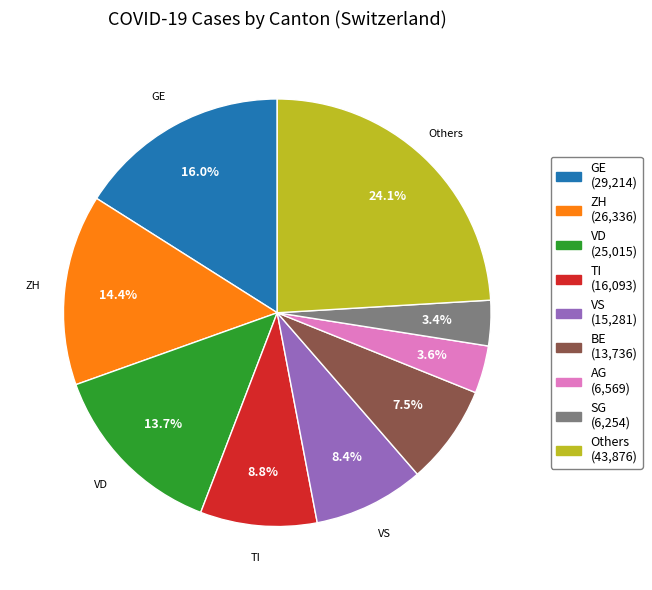

Does any single category account for the majority?

No